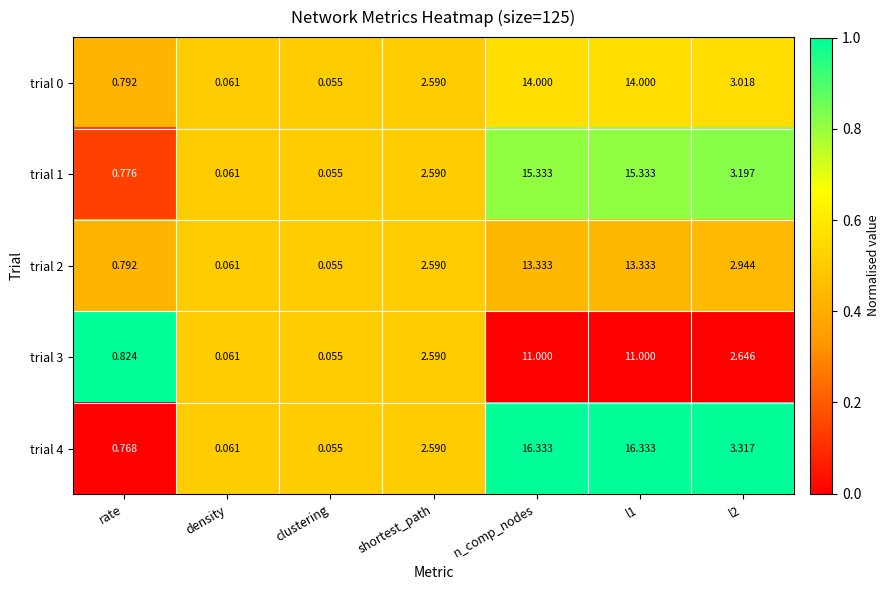

Which category has the lowest value in the trial 4 series?

clustering